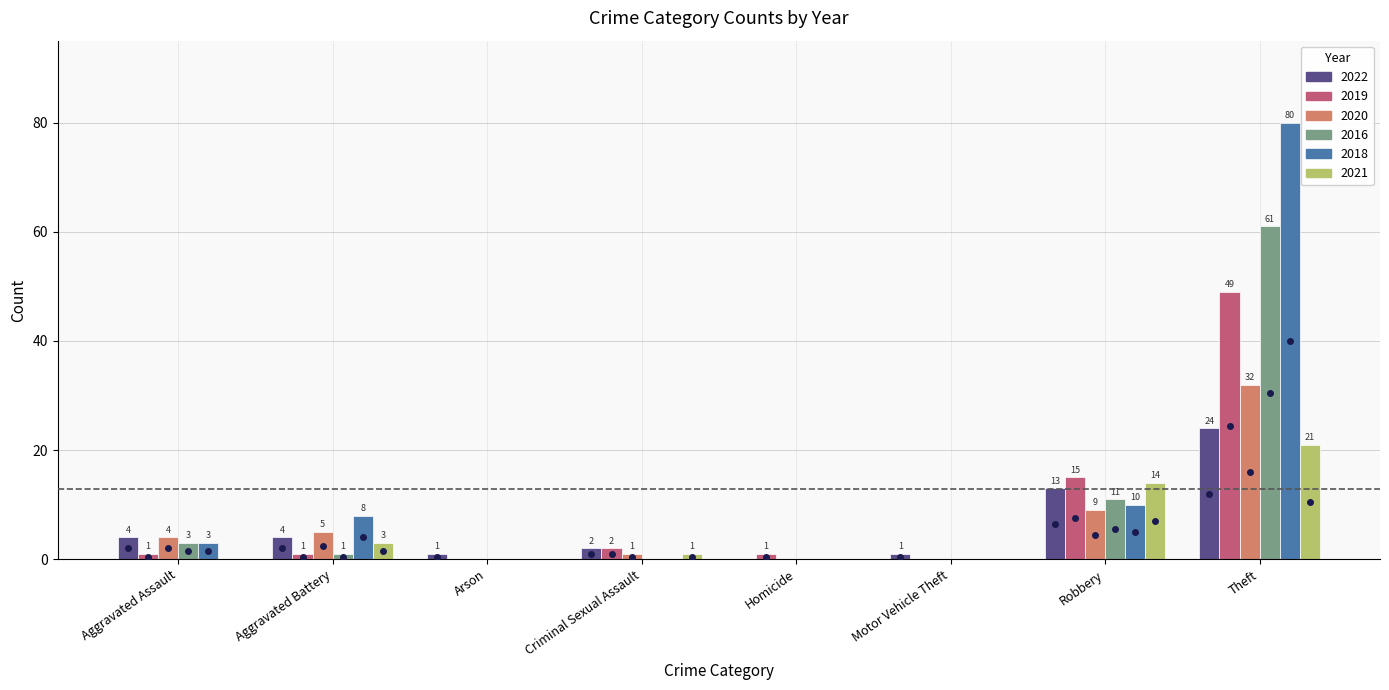

What is the total value across all series at Robbery?

72